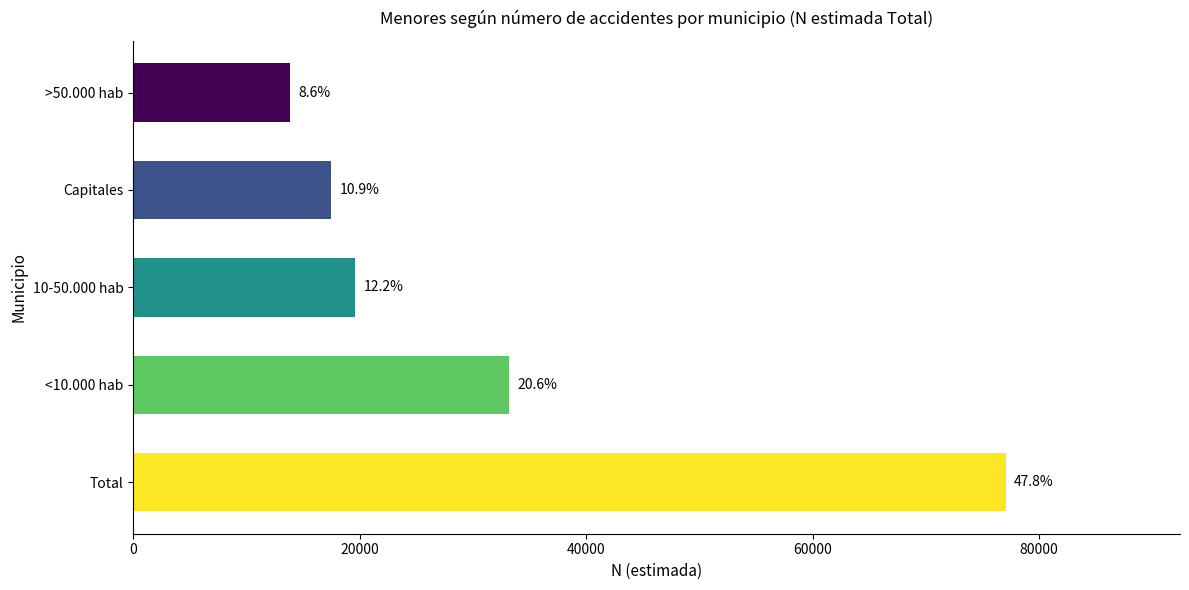

What is the average value?

32229